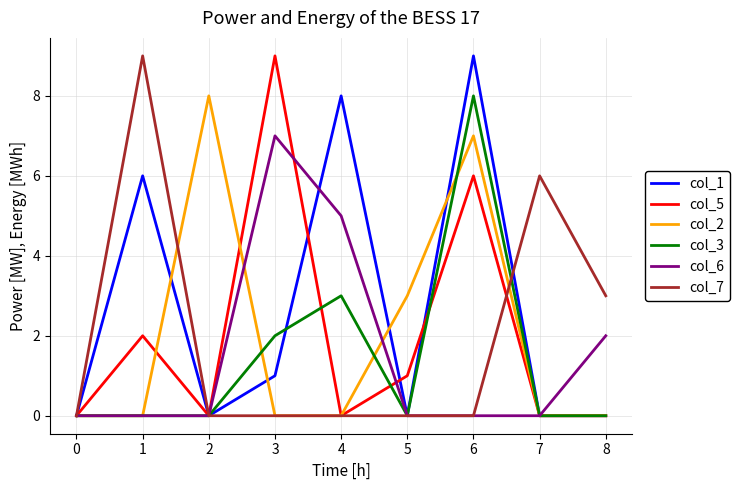

Where is col_6 nearest to the value 3?

8